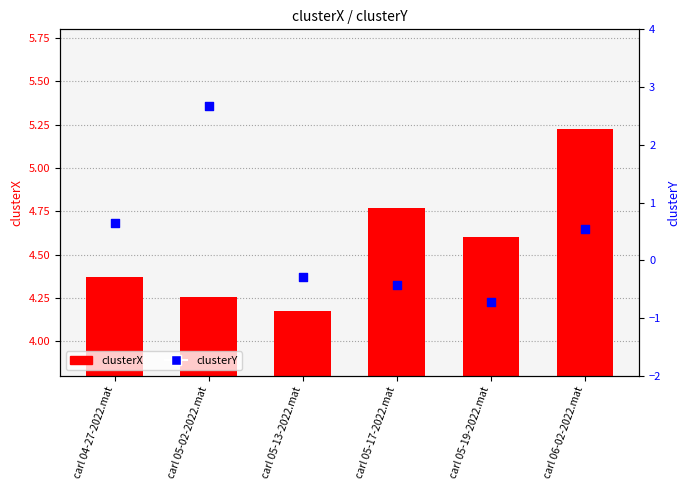

Is the value of clusterY at carl 05-13-2022.mat greater than the value of clusterX at carl 05-13-2022.mat?

No